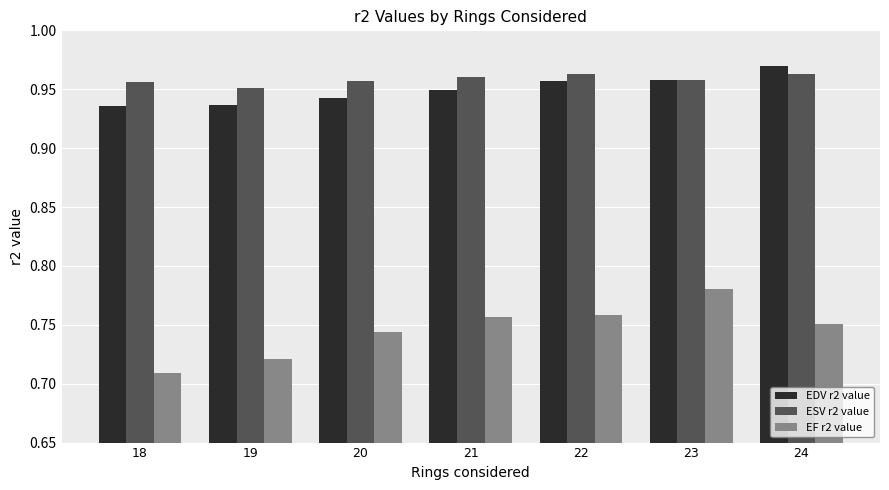

At how many categories does at least one series exceed 0?

7